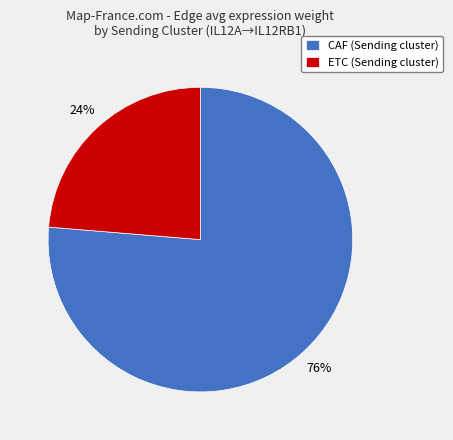

Count the number of slices in the pie.

2